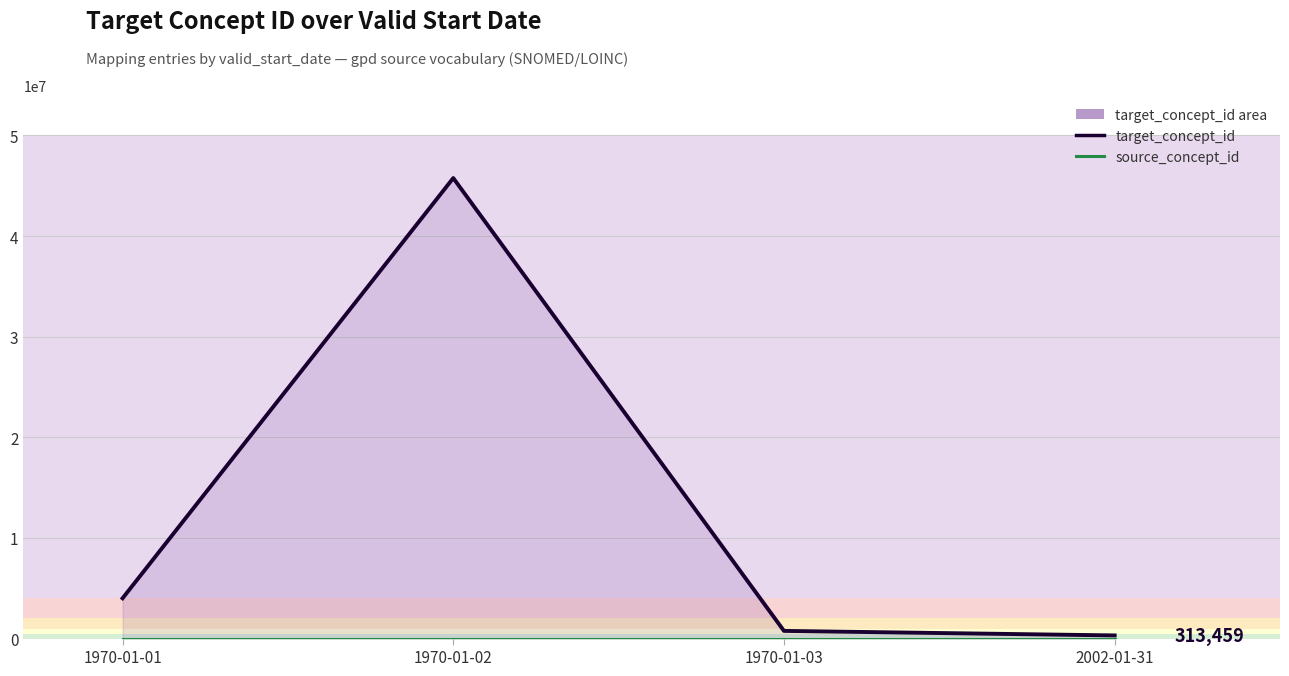

At which label does source_concept_id reach its peak?

1970-01-01